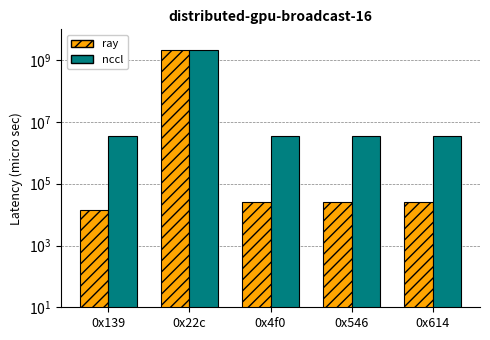

The nccl series shows 3552566 at 0x139. True or false?

True